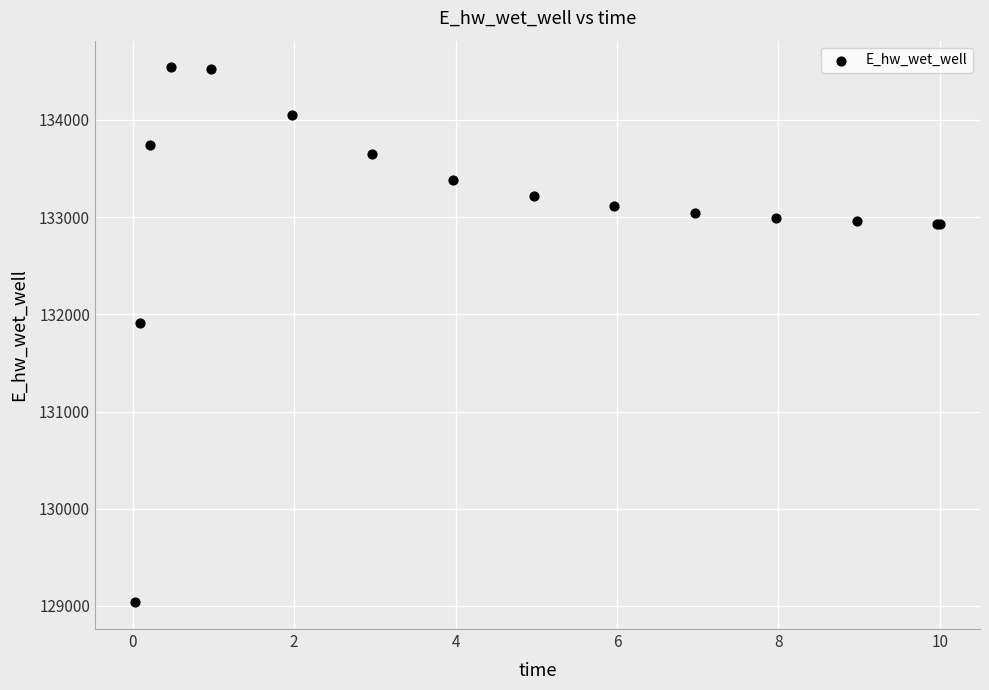

What Y value in the scatter plot is closest to 131788?

131908.0